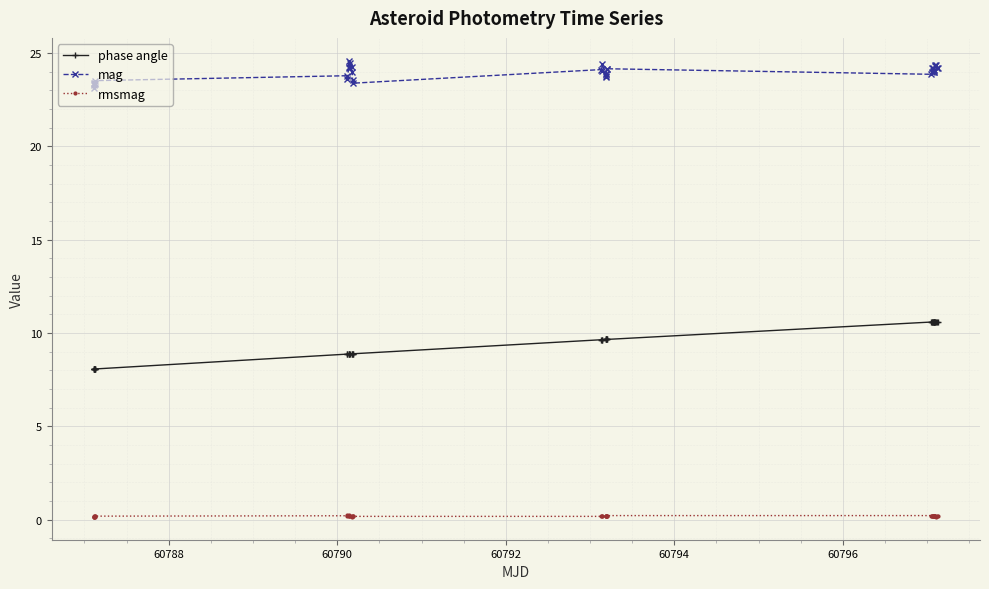

True or false: phase angle and mag cross at least once.

False